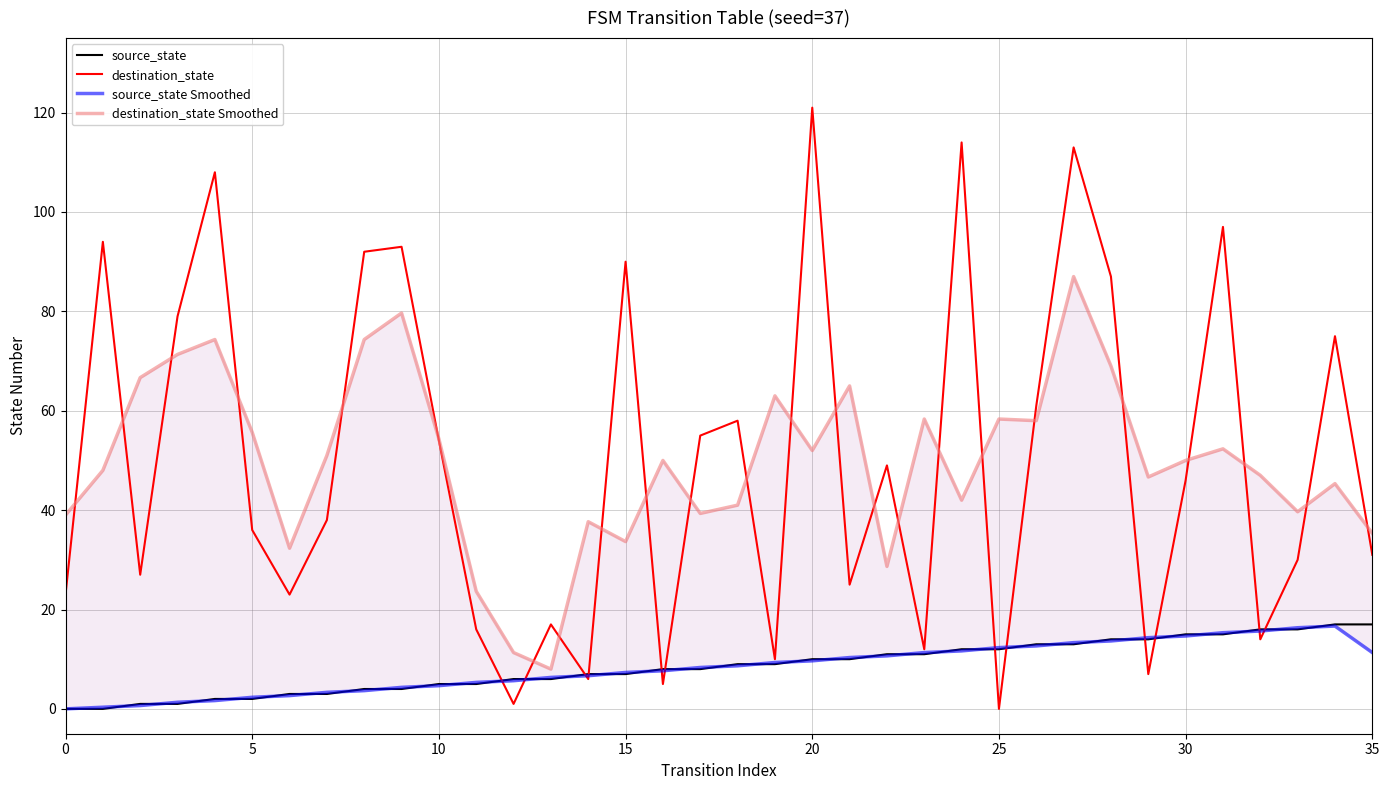

What are all the series names shown in the legend?

source_state, destination_state, source_state Smoothed, destination_state Smoothed